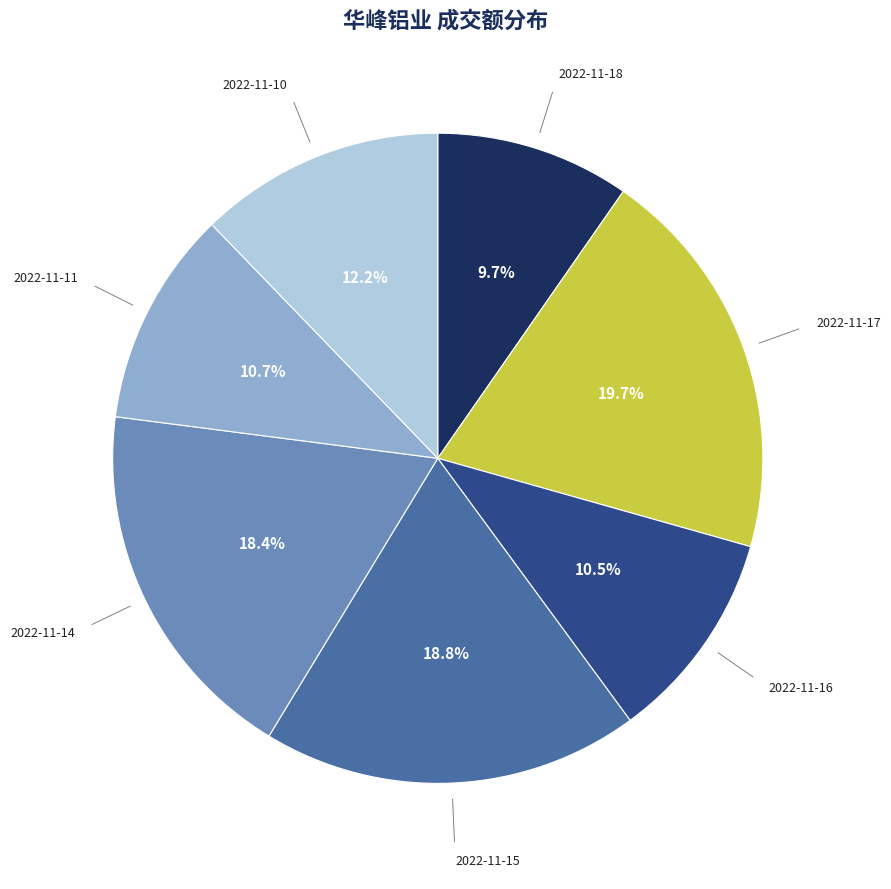

Does any single category account for the majority?

No